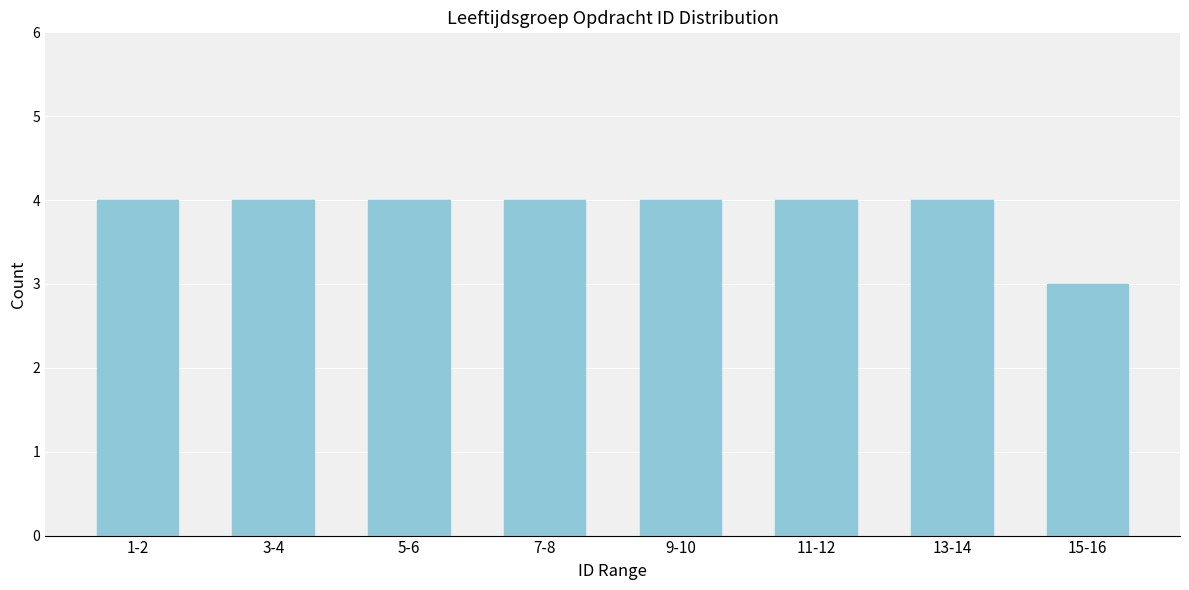

Reading right to left, what are all the values shown in this chart?

3	4	4	4	4	4	4	4